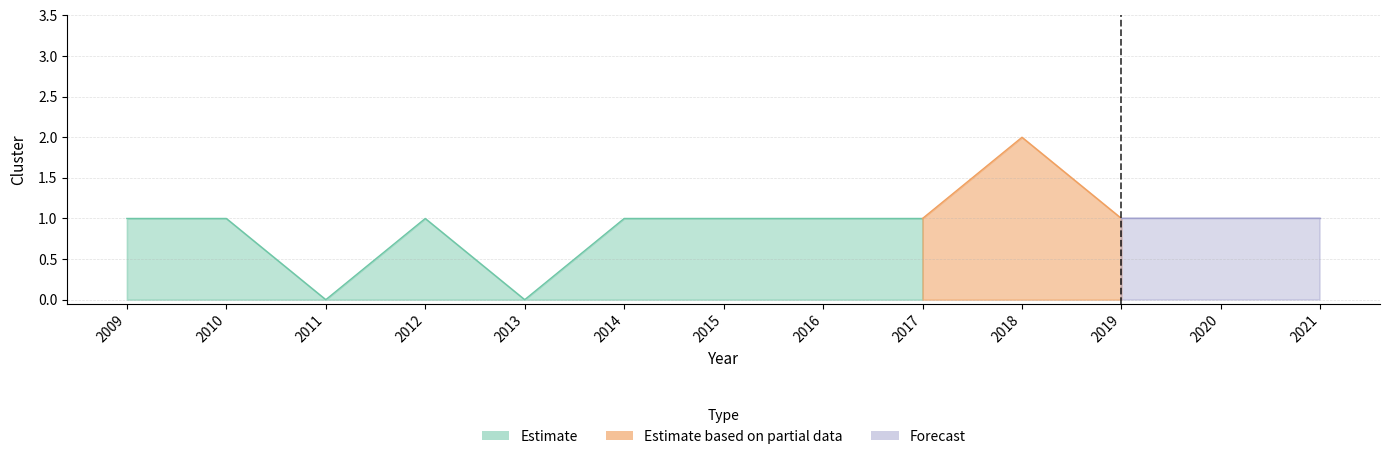

What is the approximate value at 2018?

2